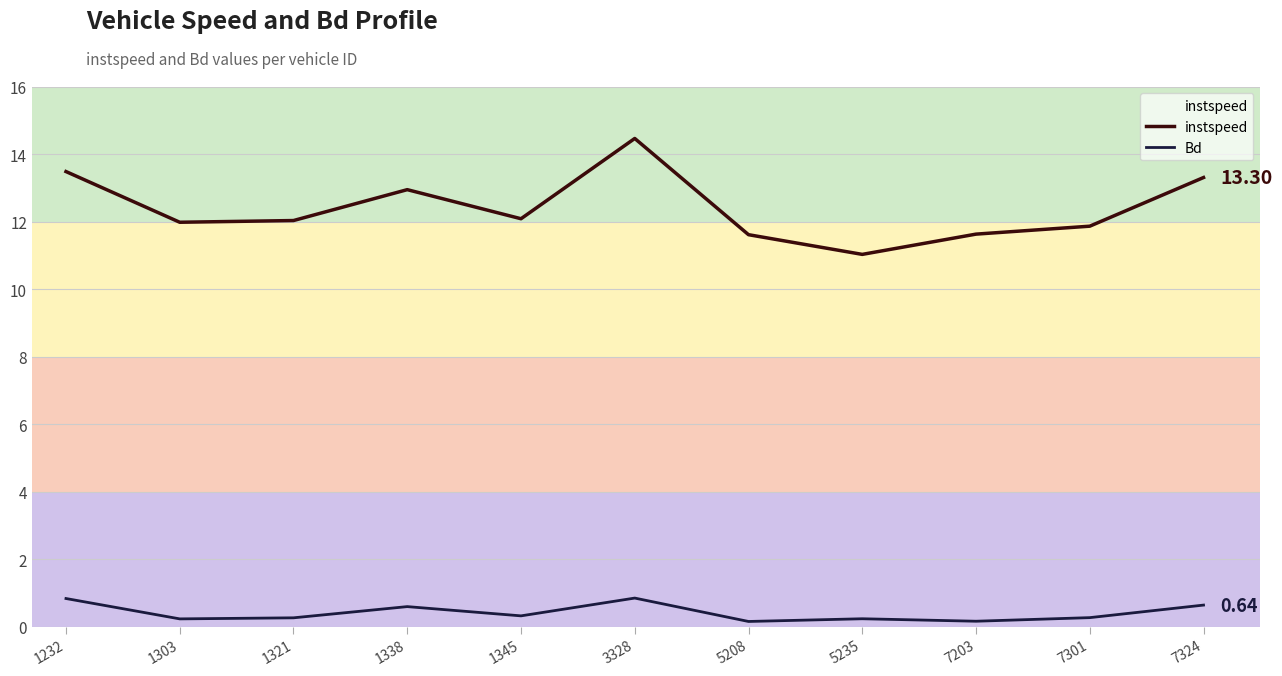

What is the difference between the highest and lowest values at 1232?

12.6